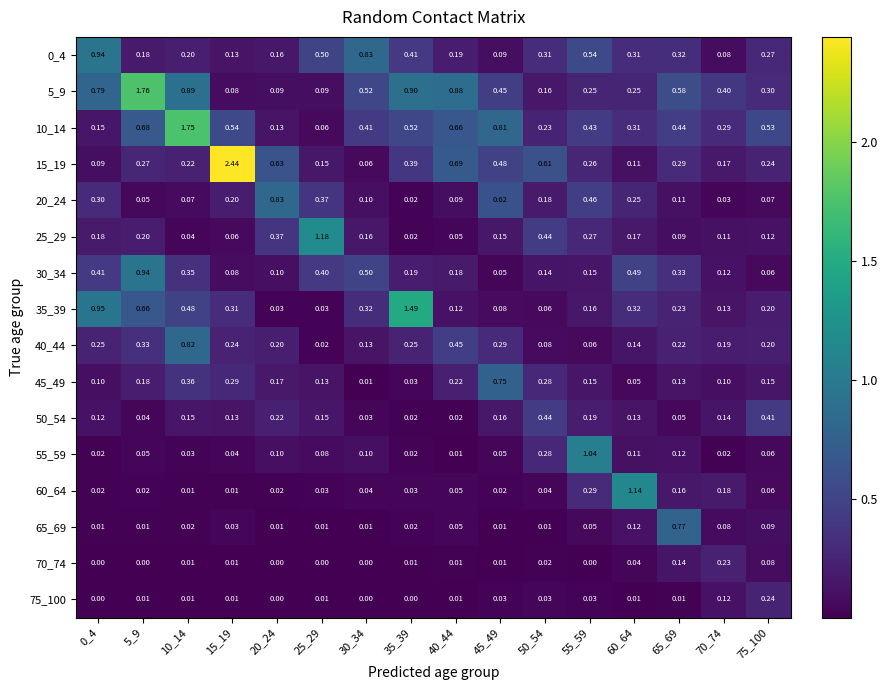

How many series are shown in this chart?

16